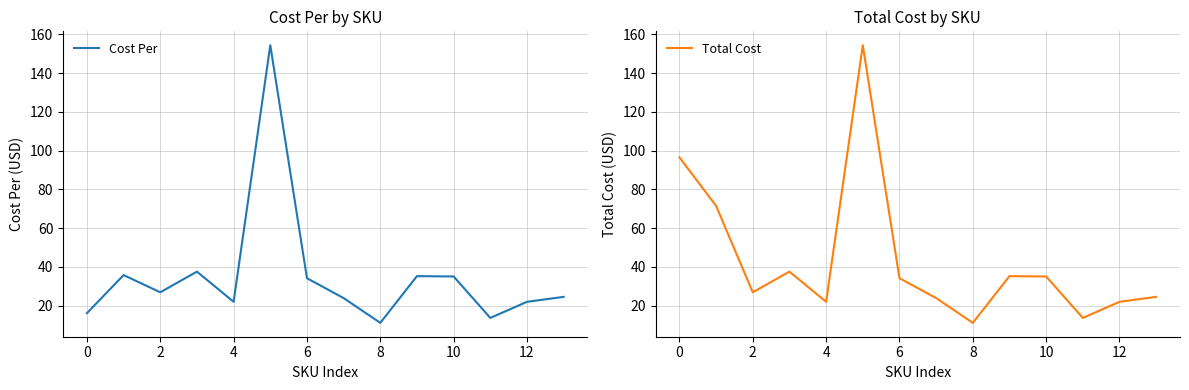

What is the highest value of the Cost Per series?

154.4